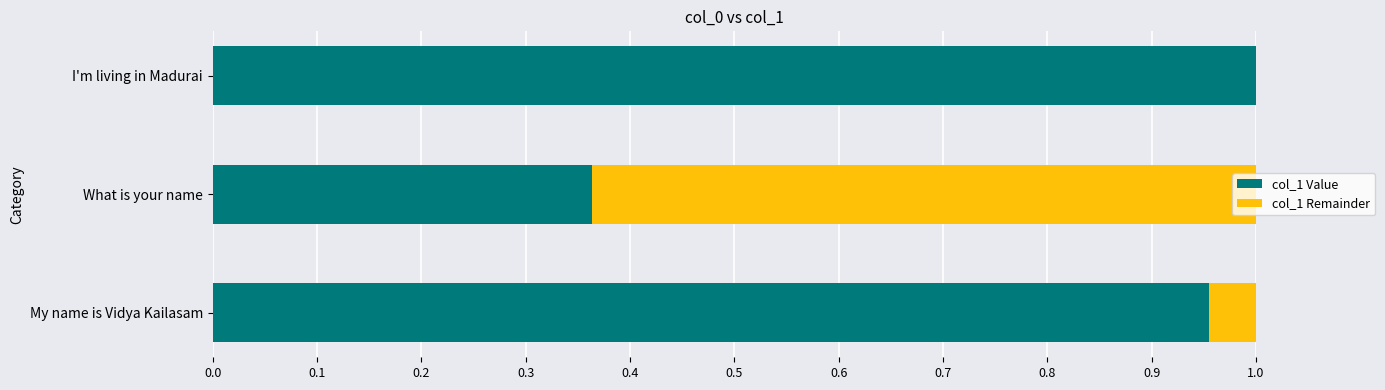

At which label is col_1 Value closest to 0?

What is your name